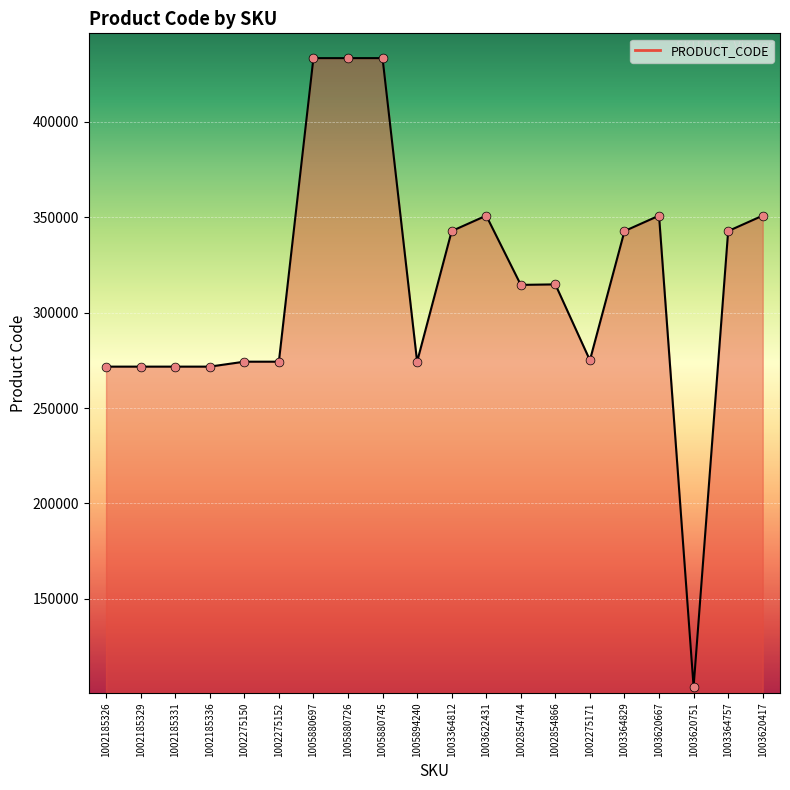

Approximately how many times larger is the value at 1003620667 compared to 1003364757?

1.0